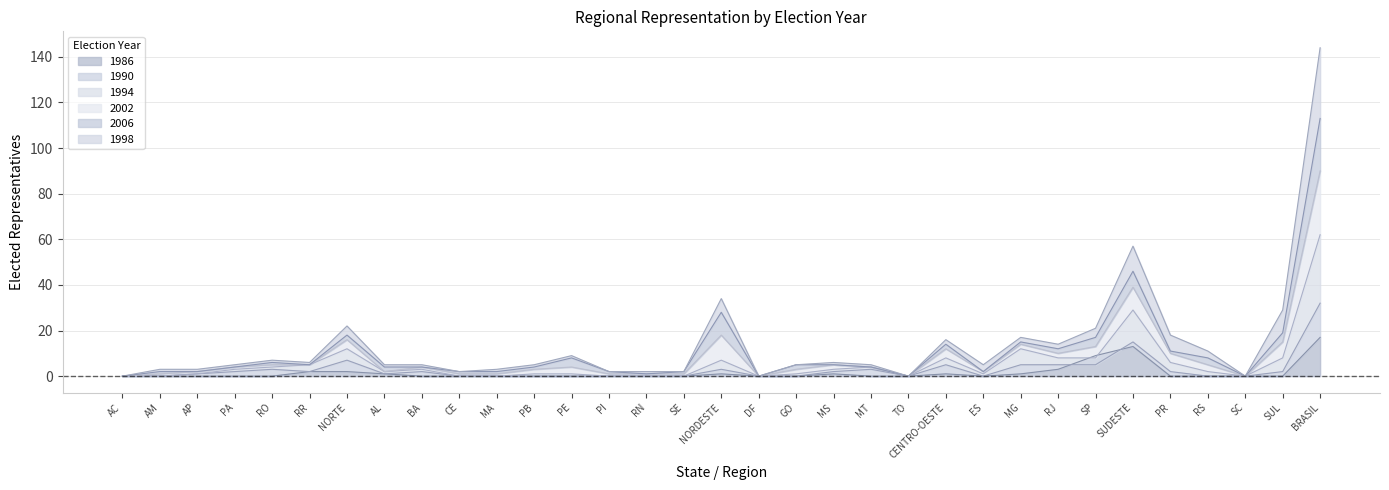

How many categories are shown in the chart?

33